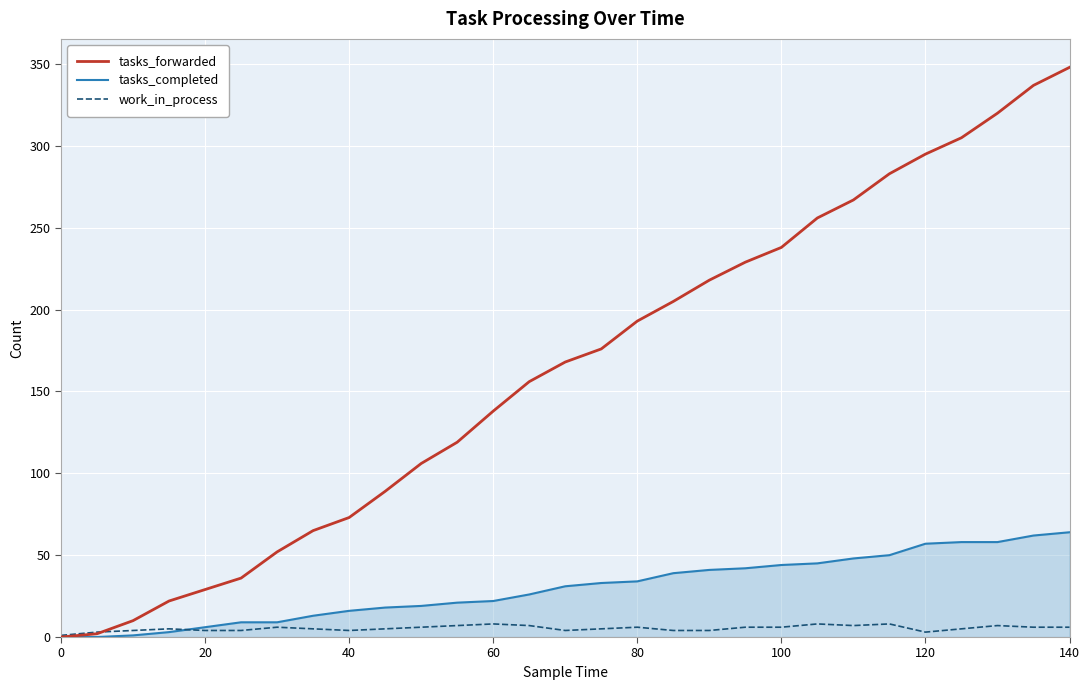

What is the maximum value shown in the chart?

348